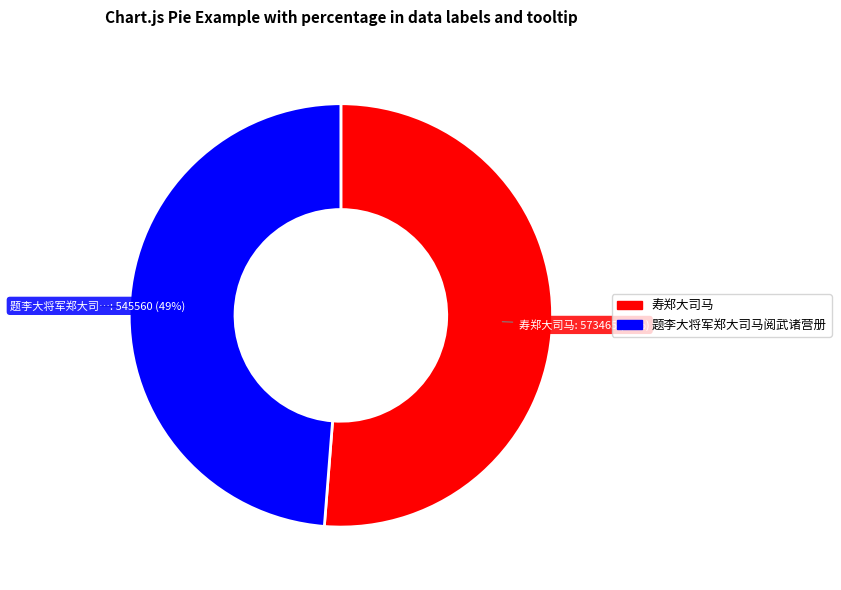

Does any single category account for the majority?

Yes